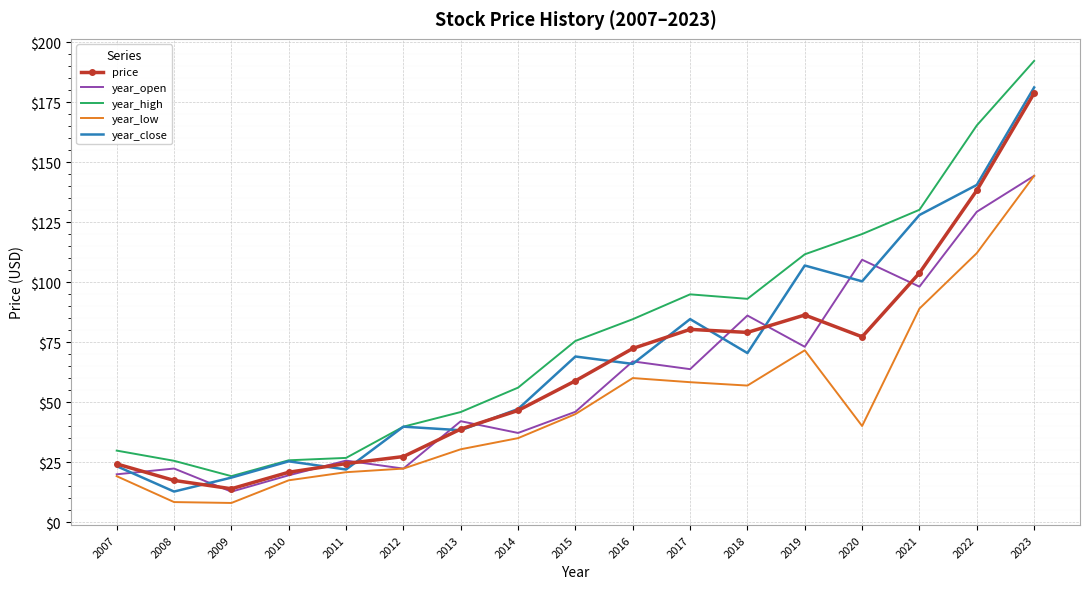

Is it true that year_high equals 84.6 at 2016?

True